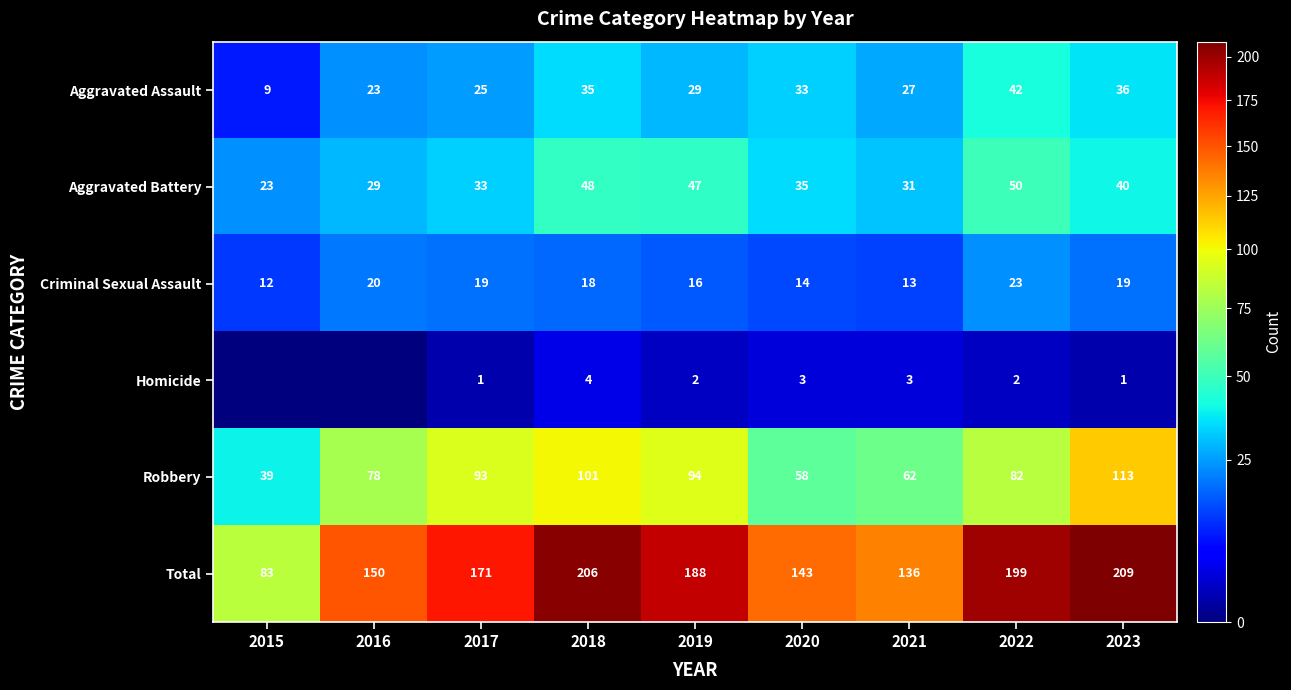

Rank the categories by Robbery value from lowest to highest.

2015, 2020, 2021, 2016, 2022, 2017, 2019, 2018, 2023